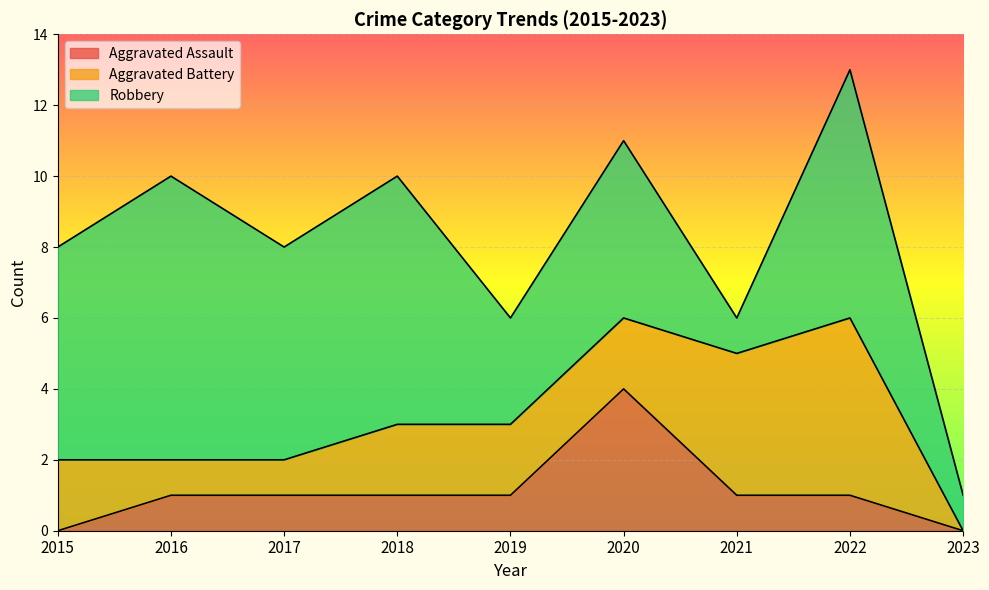

List the series in order of their peak value, highest first.

Robbery, Aggravated Battery, Aggravated Assault